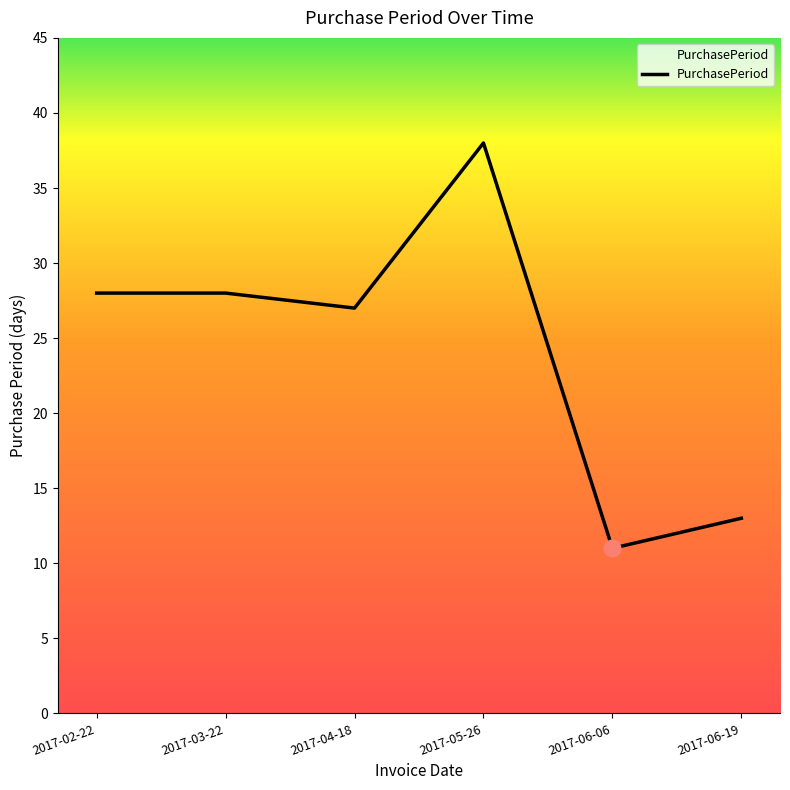

What is the change in value from 2017-05-26 to 2017-06-06?

-27